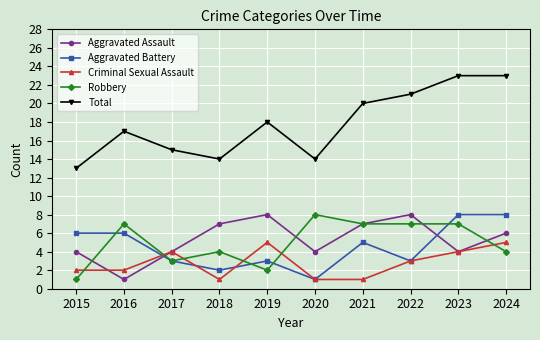

What is the lowest value of the Robbery series?

1